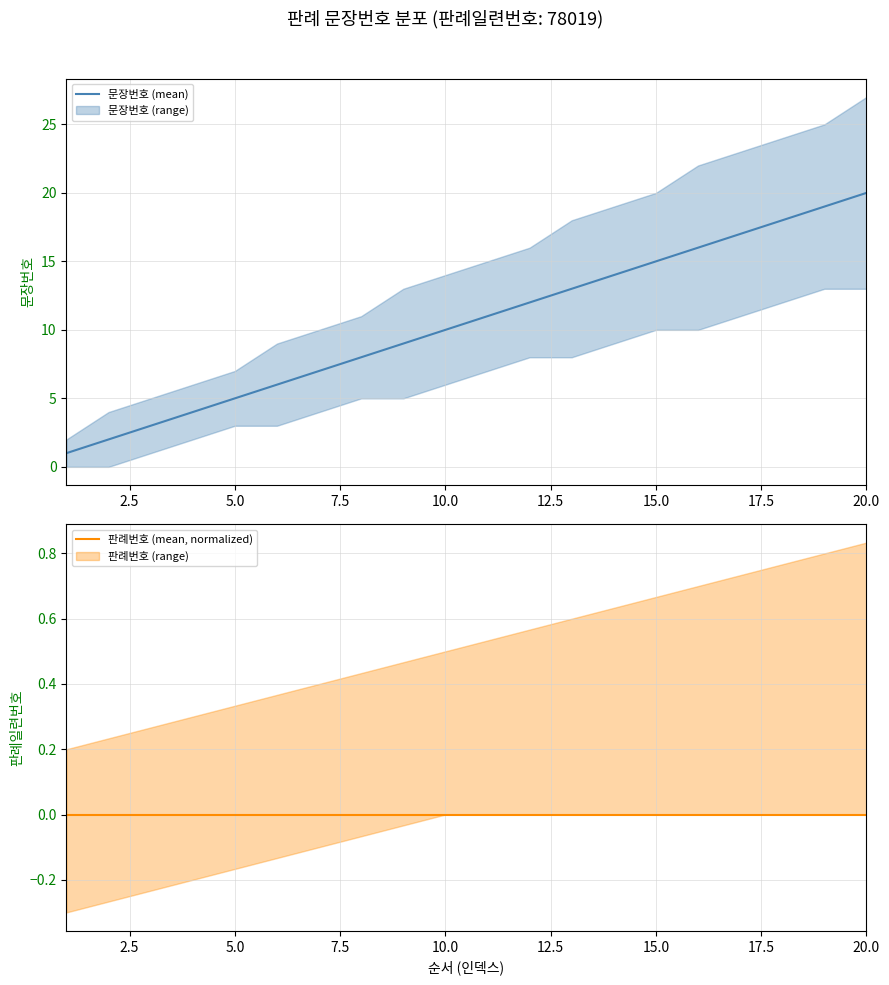

Reading left to right, what are all the values shown in this chart?

문장번호 (mean): 1	2	3	4	5	6	7	8	9	10	11	12	13	14	15	16	17	18	19	20
판례번호 (mean, normalized): 0	0	0	0	0	0	0	0	0	0	0	0	0	0	0	0	0	0	0	0